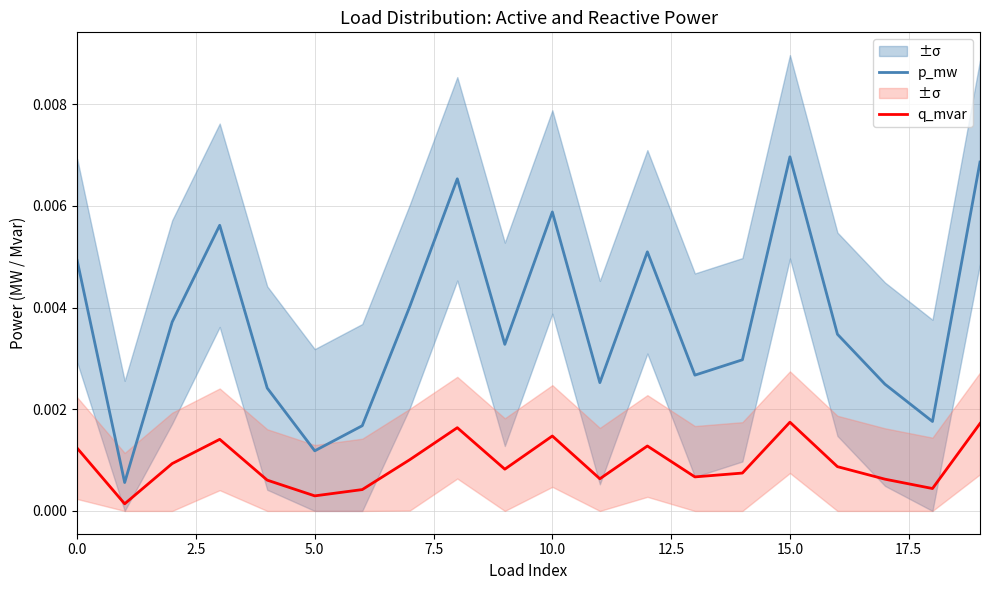

True or false: p_mw and q_mvar cross at least once.

False